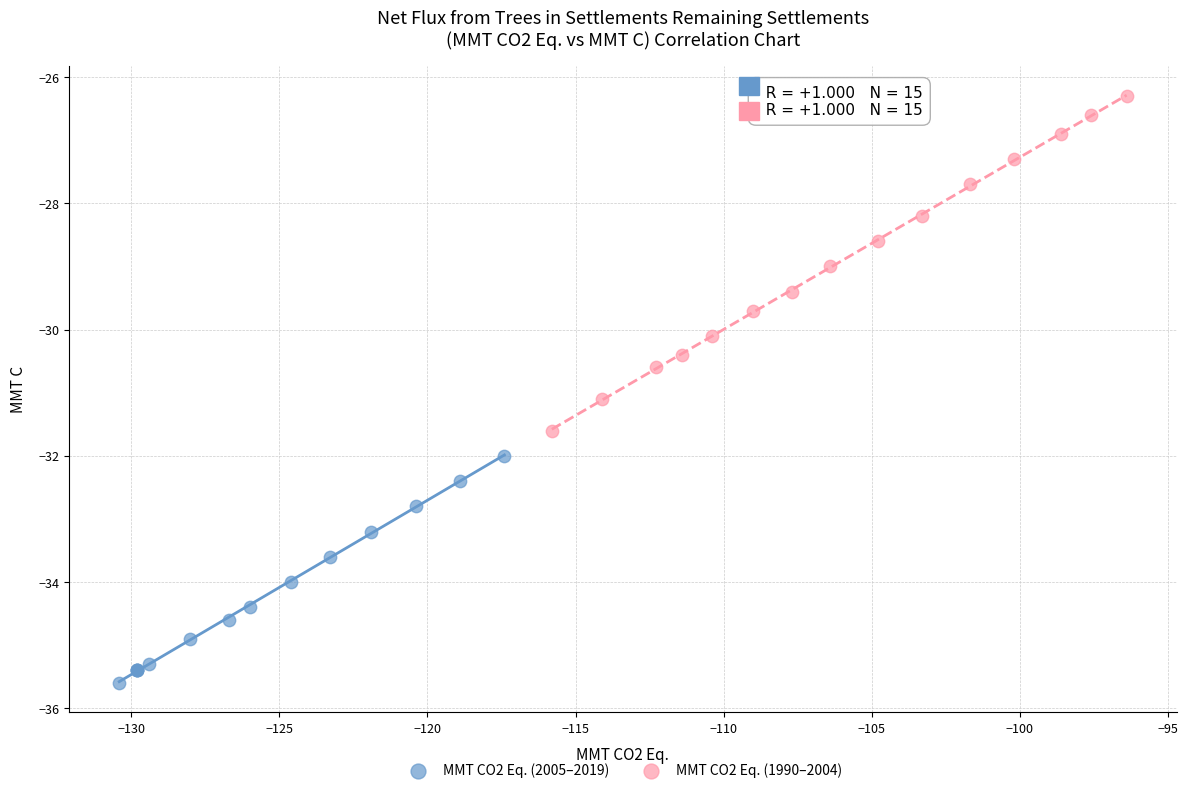

Which series reaches the minimum Y coordinate?

MMT CO2 Eq. (2005–2019)